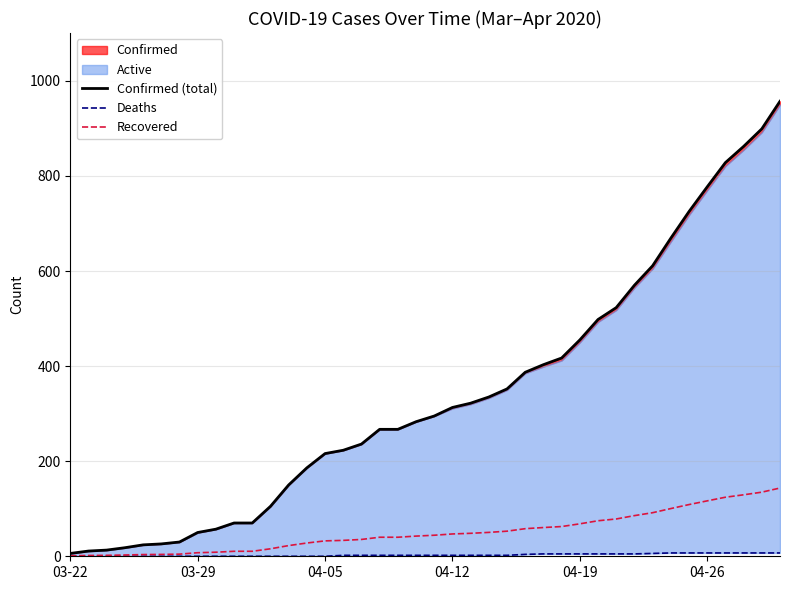

Rank the series at 29 from lowest to highest value.

Deaths, Recovered, Confirmed (total)